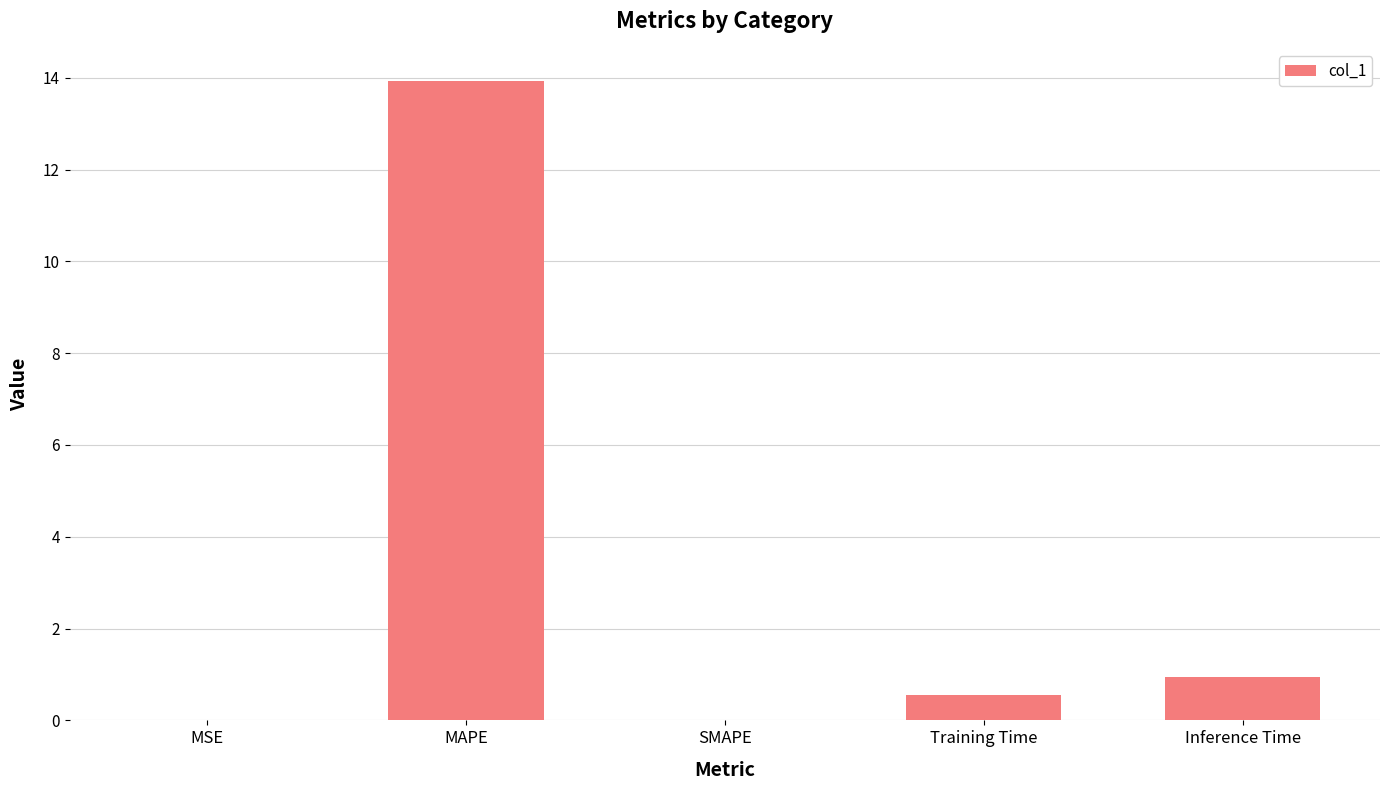

The chart shows a value of 0.9 at Inference Time. True or false?

True